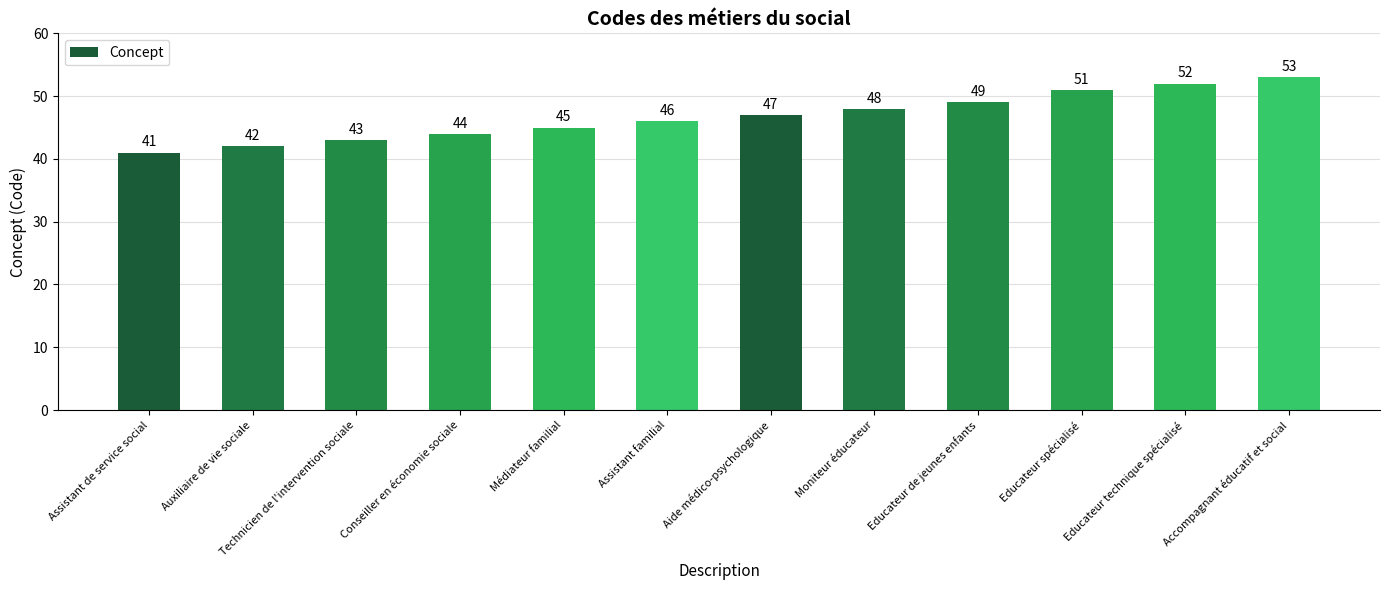

Does the chart contain stacked bars?

No